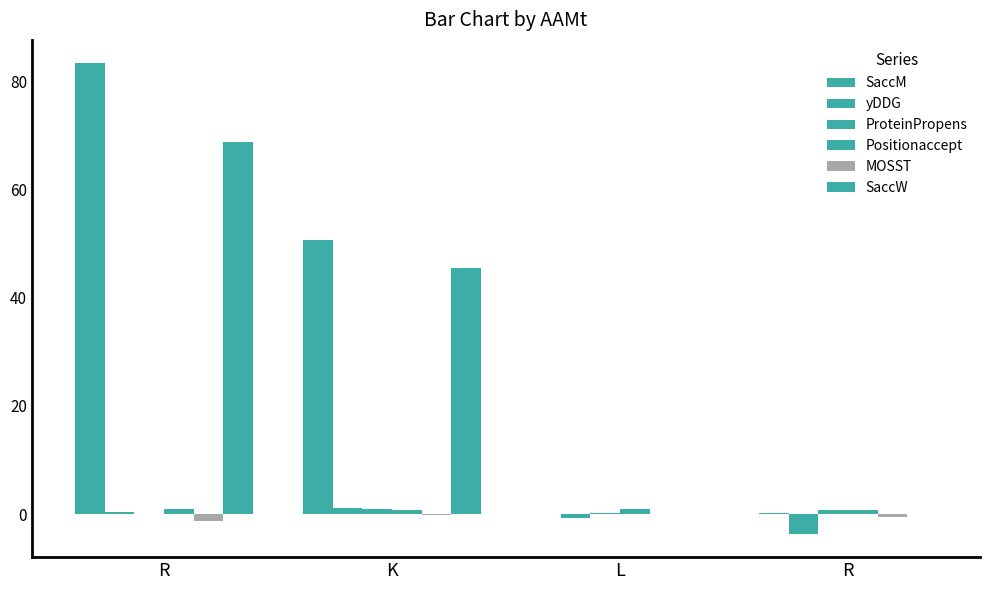

How many categories are shown in the chart?

4